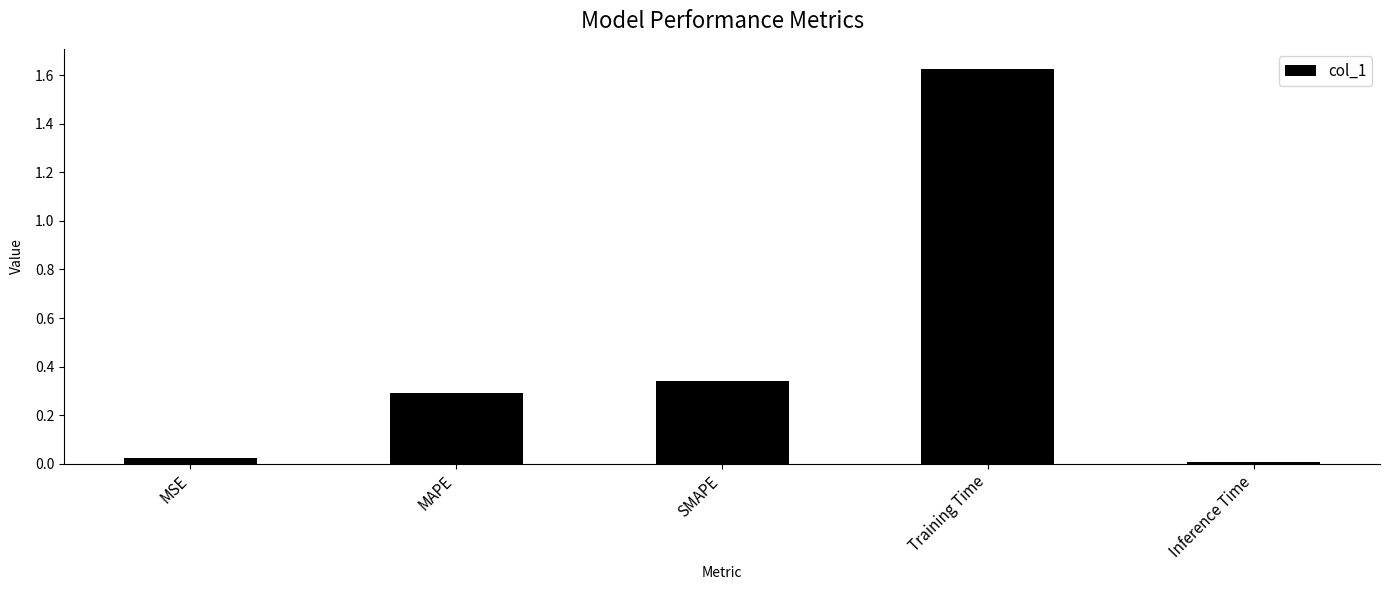

What is the average value?

0.5